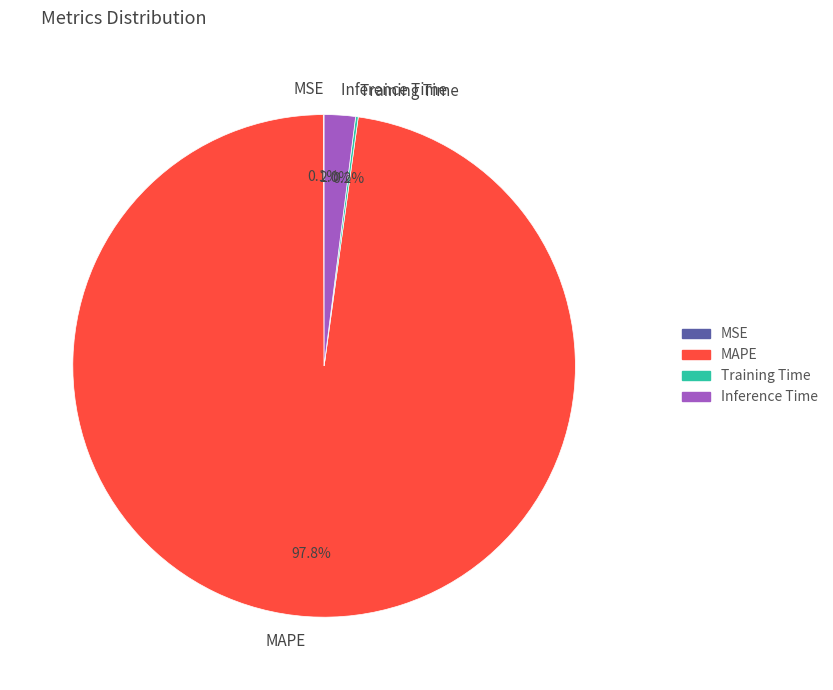

Which slice represents more than half of the pie?

MAPE